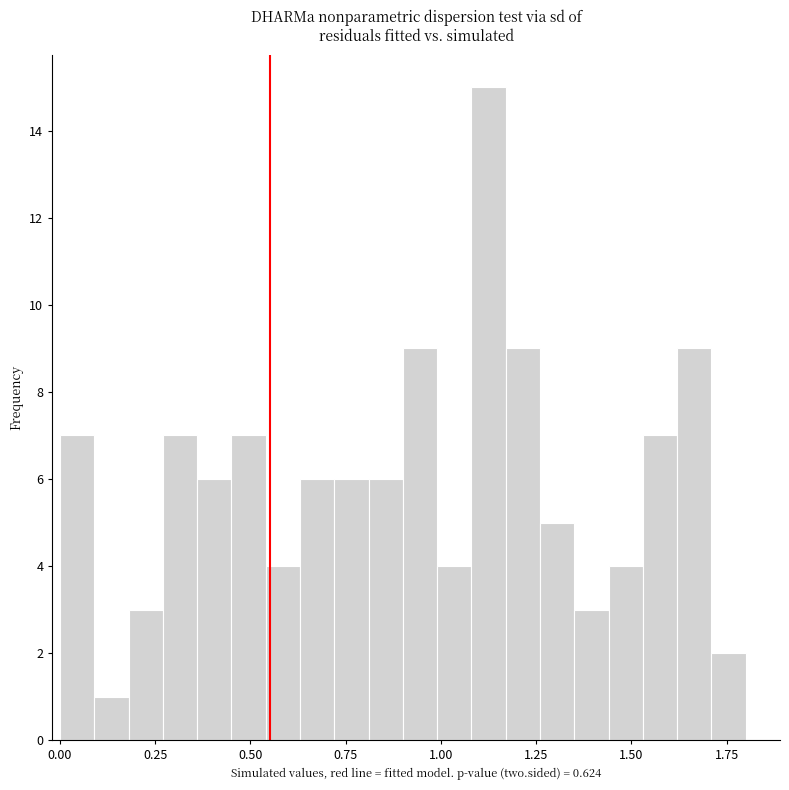

Read against the x-axis, roughly where is the centre of the tallest bar?

1.15